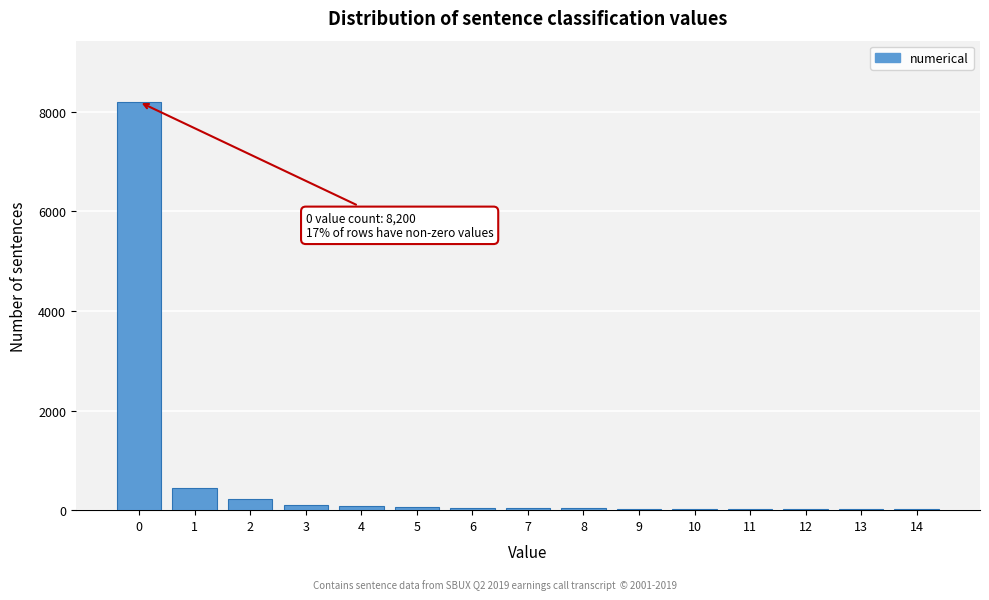

What is the sum of all values?

9368